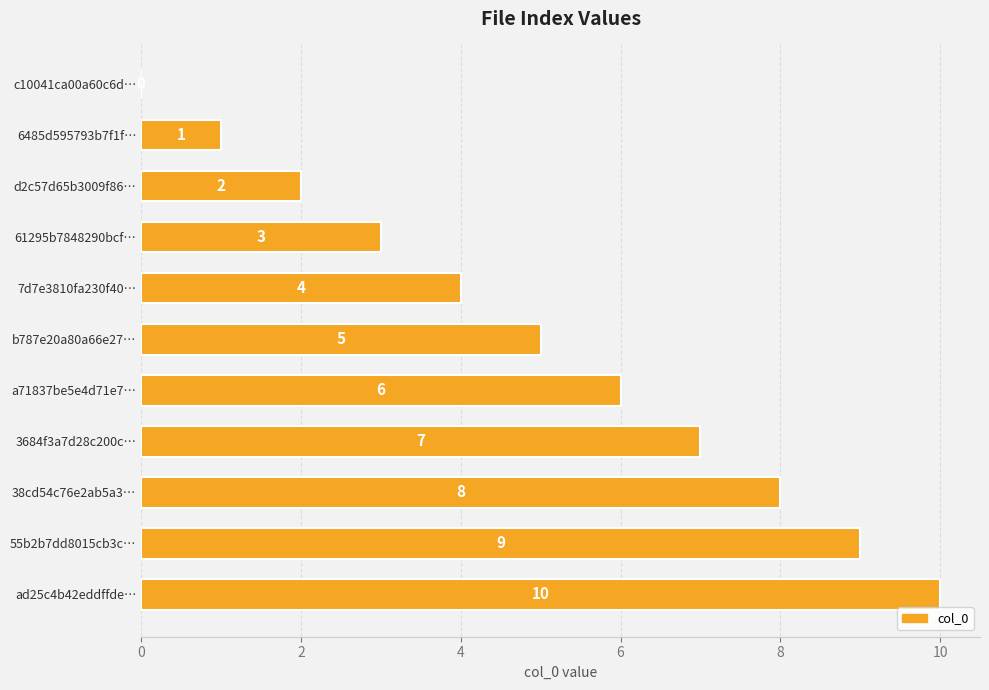

Which has a higher value, b787e20a80a66e27… or 6485d595793b7f1f…?

b787e20a80a66e27…